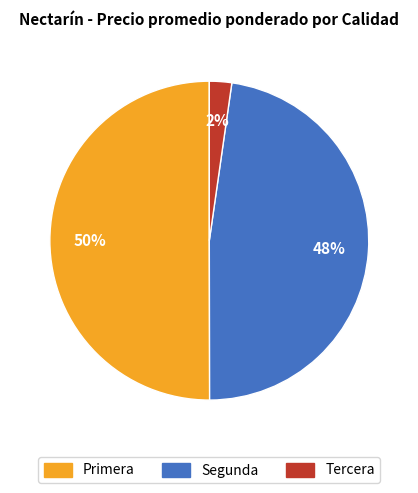

Which slice is the smallest?

Tercera